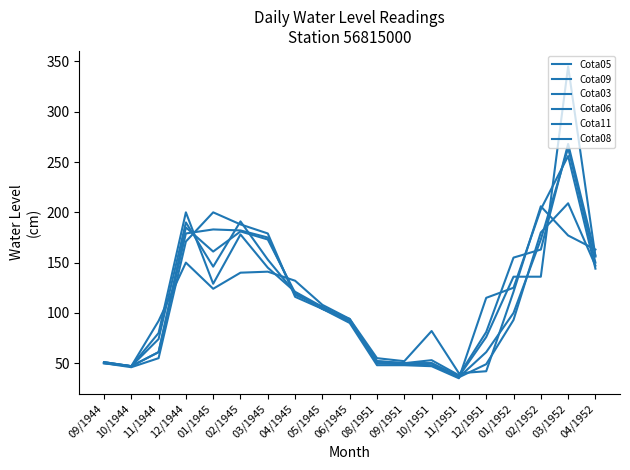

Does the chart display data point markers on the line(s)?

No